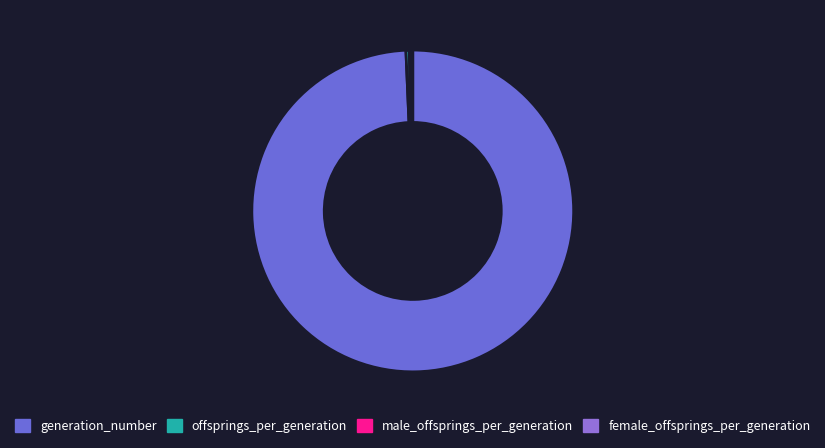

Which category has the biggest portion of the pie?

generation_number